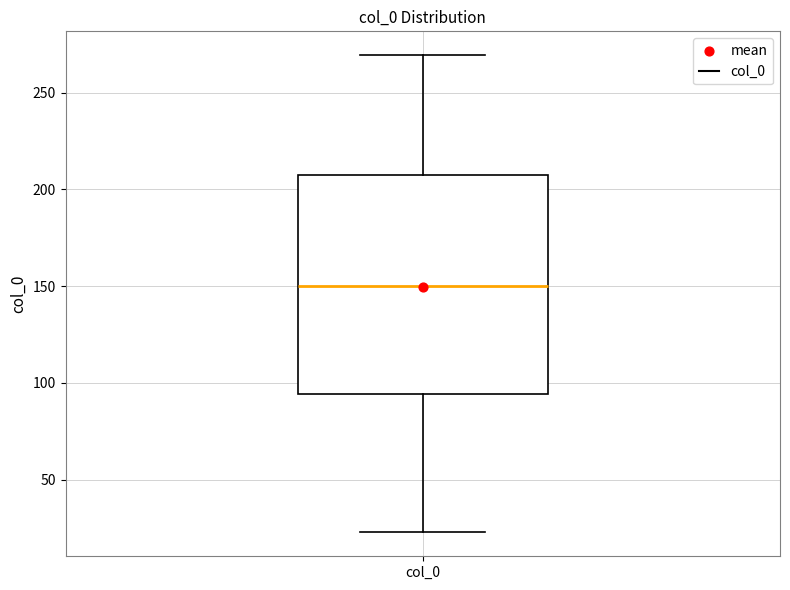

Transcribe this box plot: give where the median line is, the range the box spans, and where the two whiskers end, as read against the y-axis. The values are not printed on the chart, so give them approximately, as read against the axis.

median 150, box 95 to 205, whiskers 25 to 270